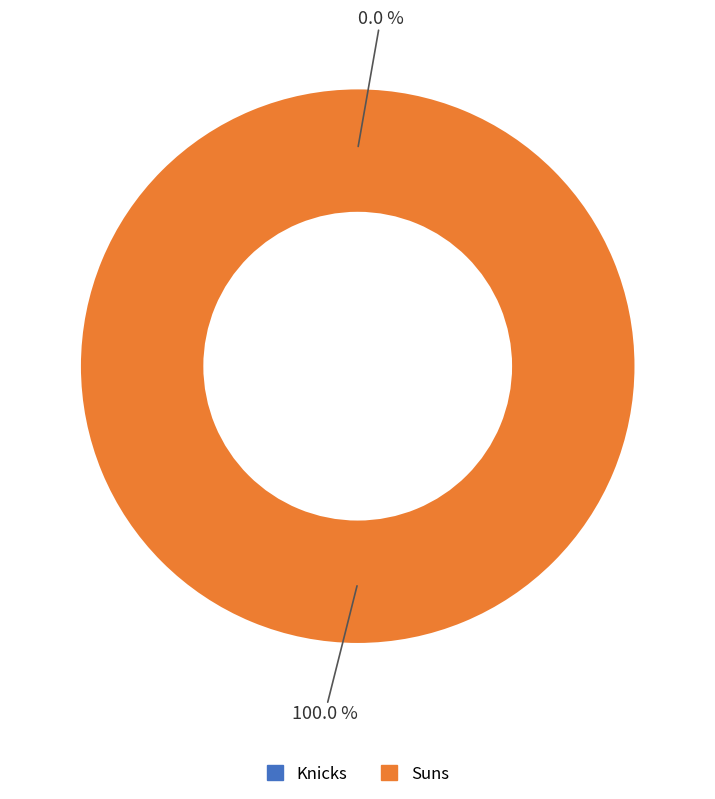

Count the number of slices in the pie.

2